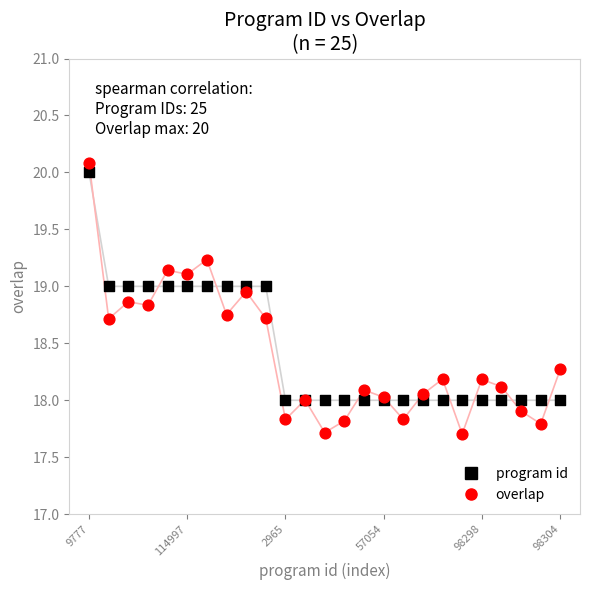

Which series reaches the minimum Y coordinate?

overlap